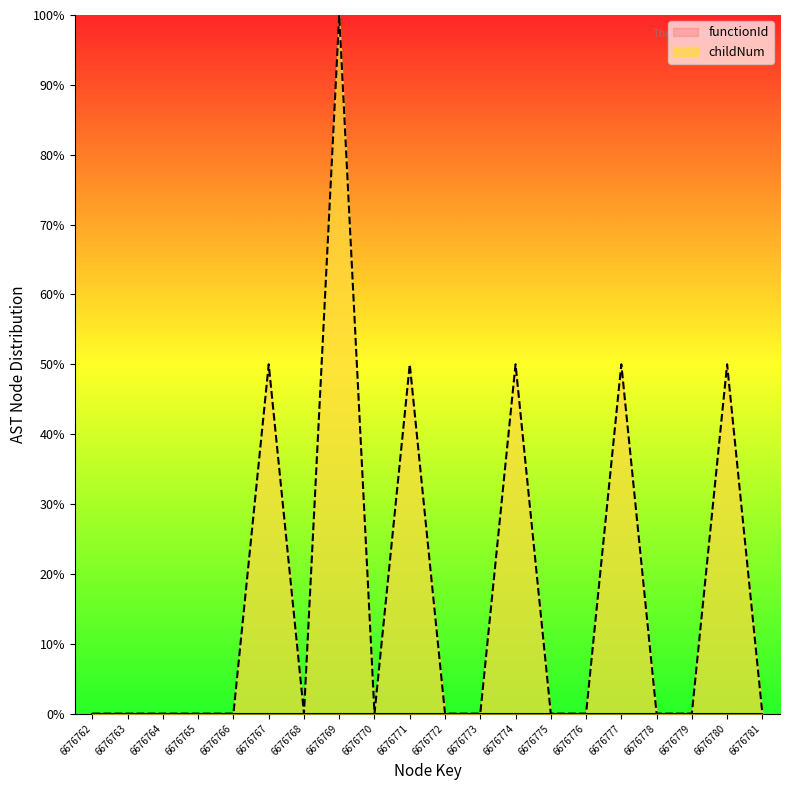

How many interior local peaks (higher than both neighbors) does the data have?

6